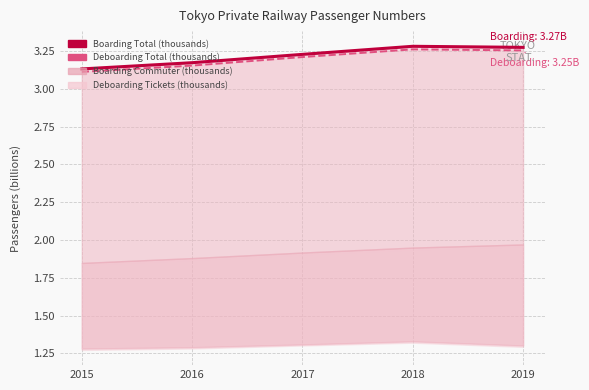

At which label is Deboarding Total (thousands) closest to 3?

2015